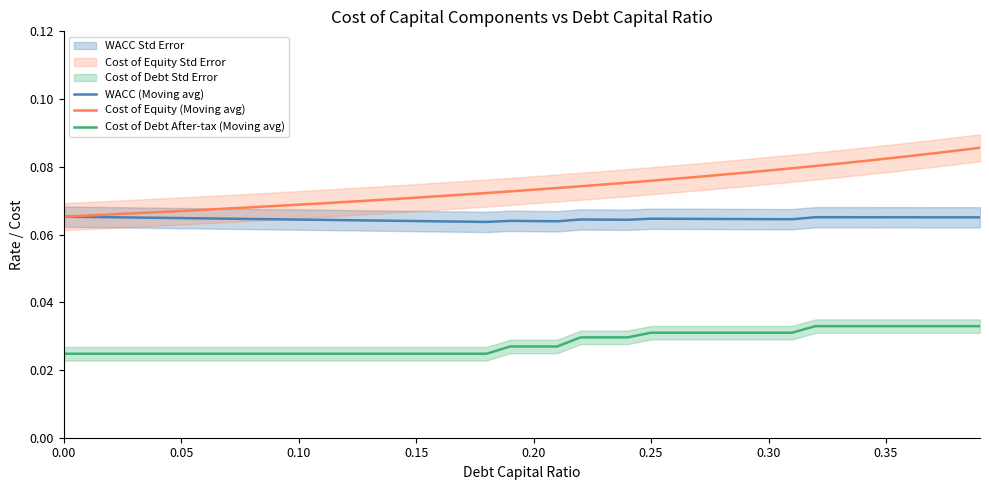

True or false: Cost of Equity (Moving avg) has more than 2 interior local peaks.

False